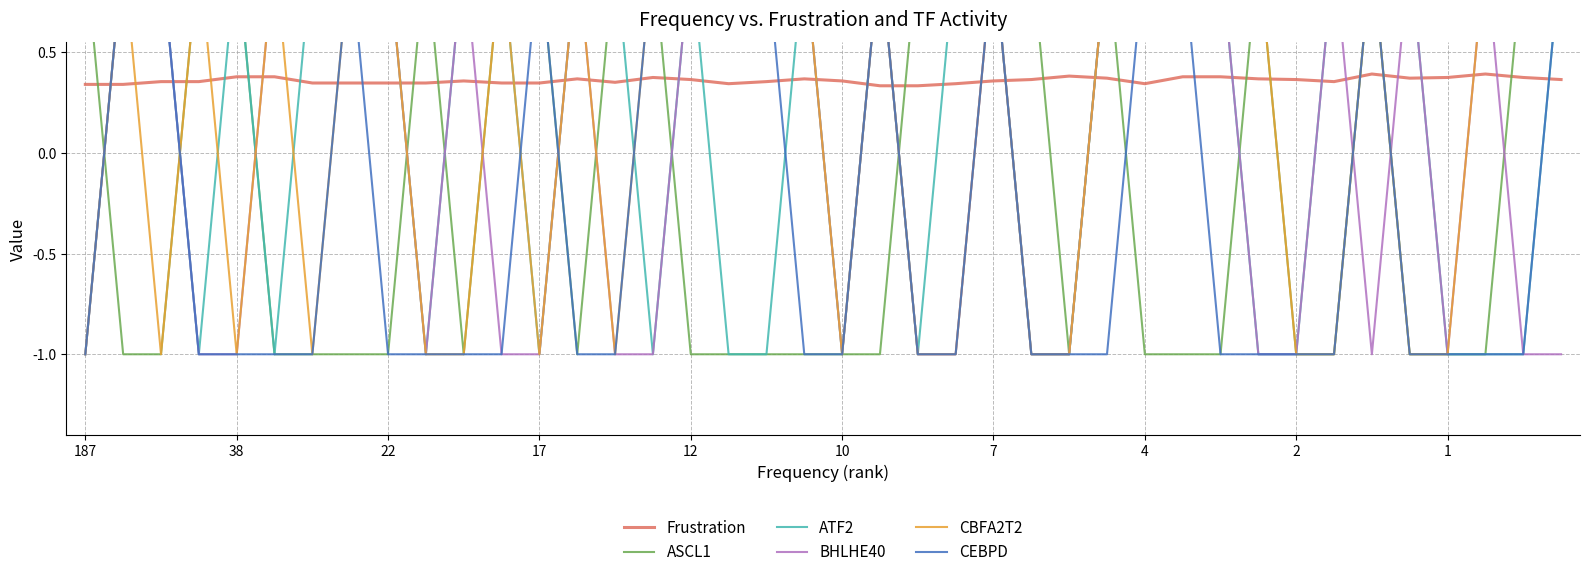

What is the minimum value for Frustration?

0.3